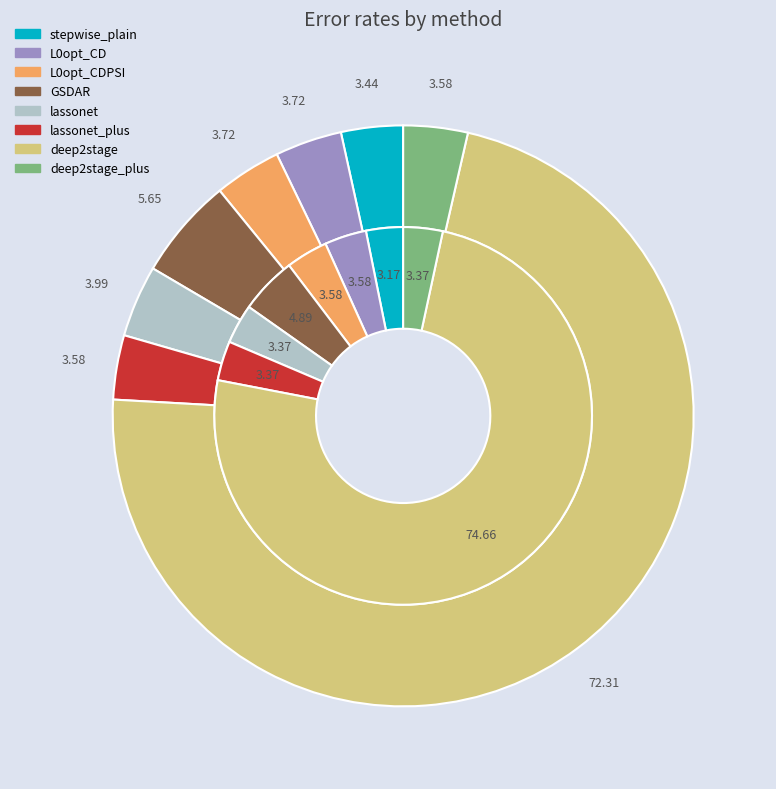

Is it true that 2 is 16% of the pie?

False